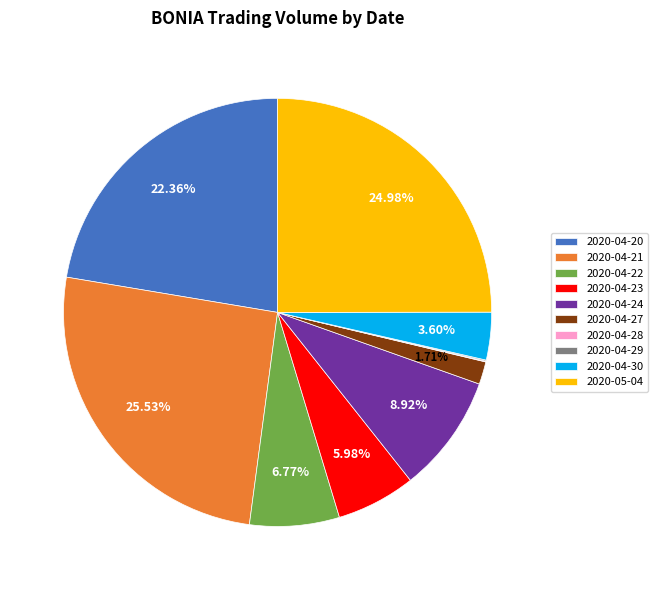

Combined, do 2020-04-21 and 2020-04-30 account for over 50%?

No